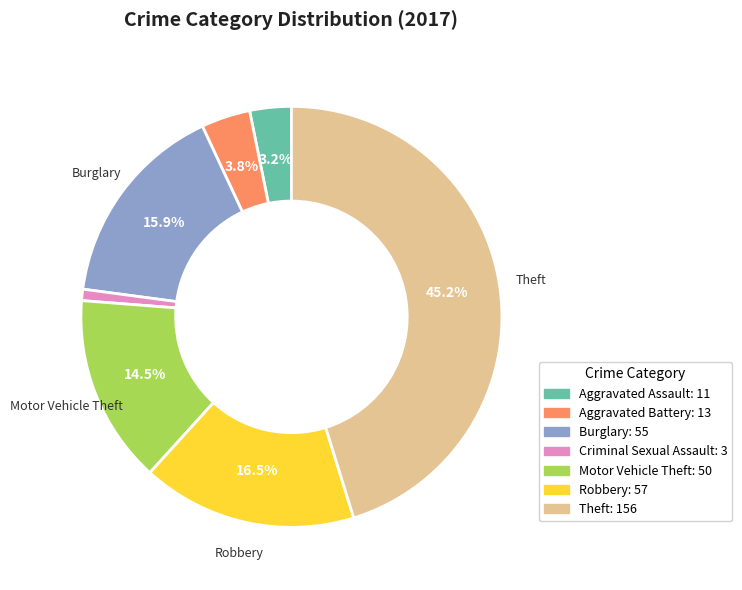

Is there a majority slice in this chart?

No